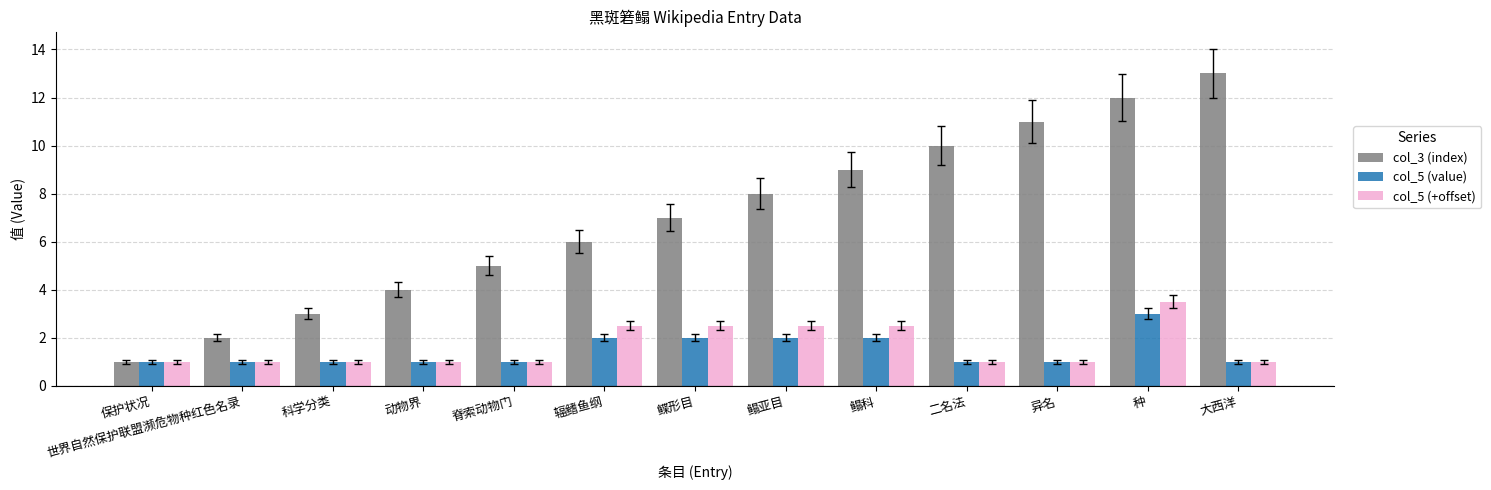

What is the spread (max minus min) of values at 动物界?

3.0